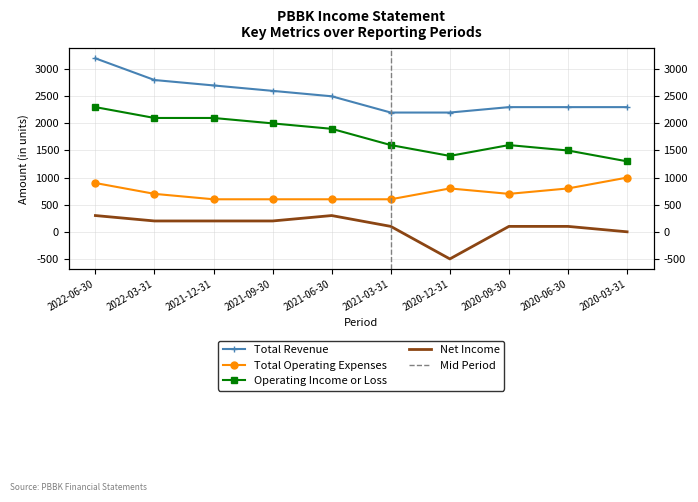

What is the minimum value for Operating Income or Loss?

1300